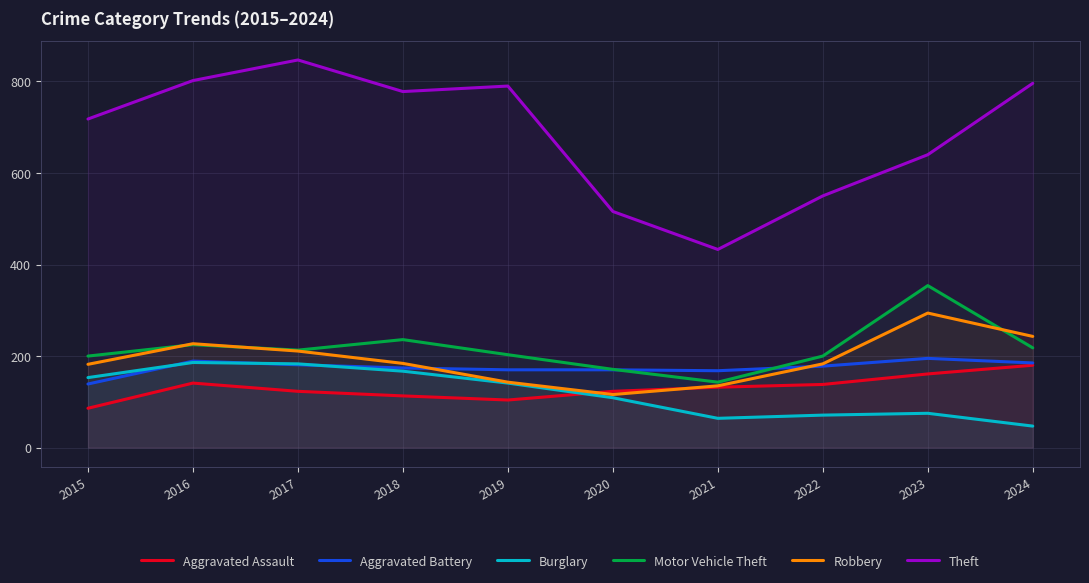

What is the value of the Aggravated Assault point at the 2nd from the left?

141